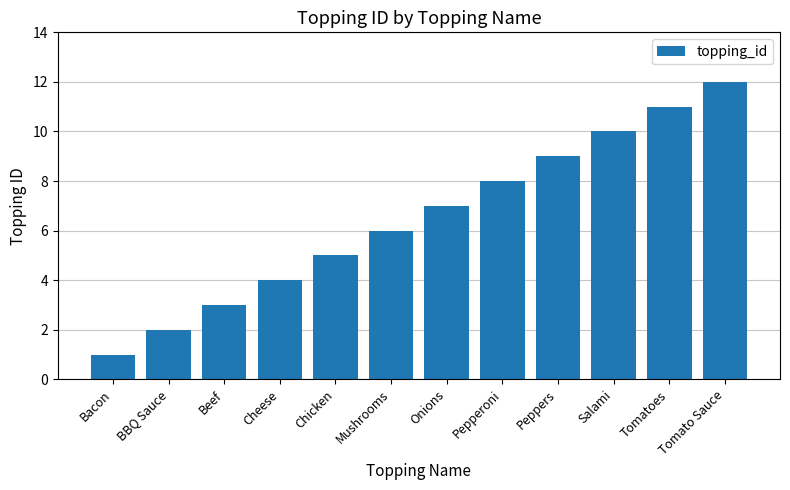

Reading right to left, transcribe all the data shown in this chart.

Tomato Sauce=12	Tomatoes=11	Salami=10	Peppers=9	Pepperoni=8	Onions=7	Mushrooms=6	Chicken=5	Cheese=4	Beef=3	BBQ Sauce=2	Bacon=1